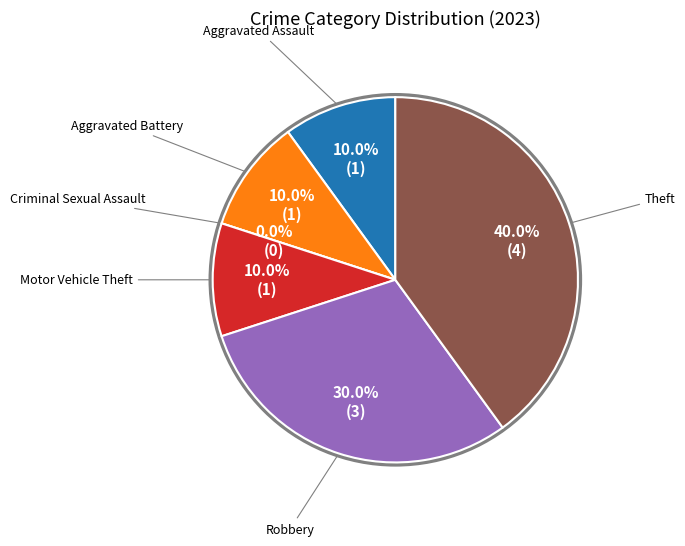

Count the number of slices in the pie.

6